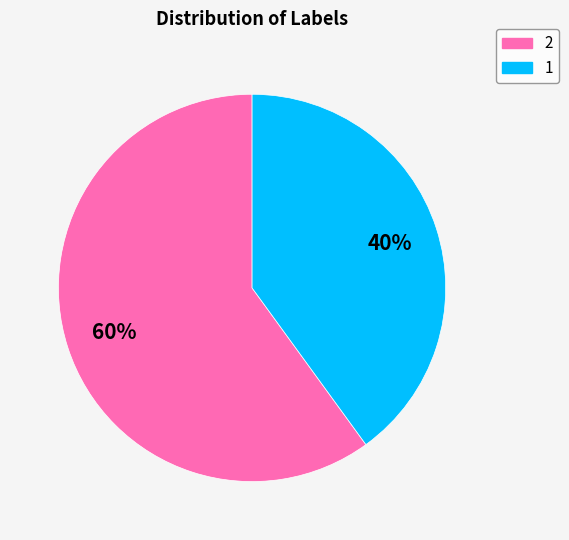

What percentage is the 1 slice, to the nearest percent?

40%